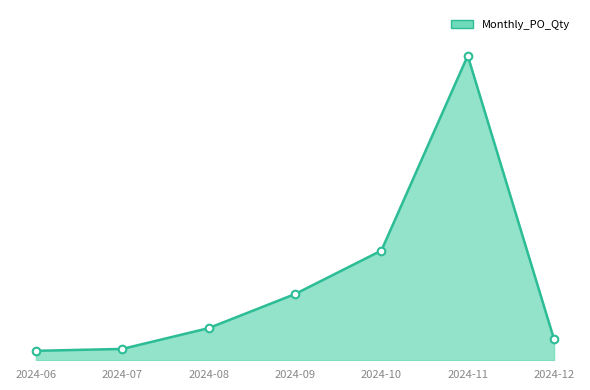

What is the ratio of the value at 2024-10 to the value at 2024-09?

1.7